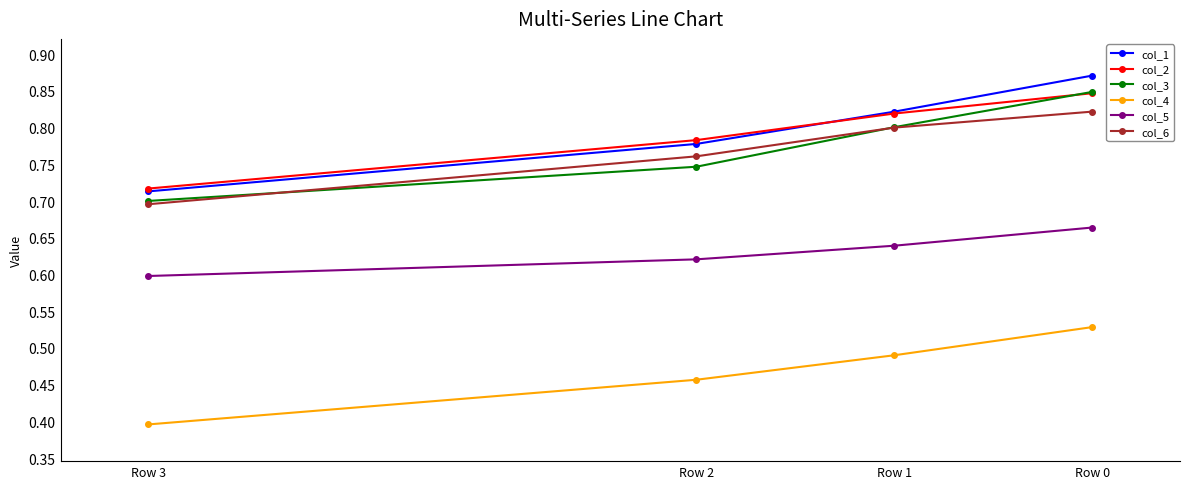

What is the value of the col_5 point at the 2nd from the left?

0.6